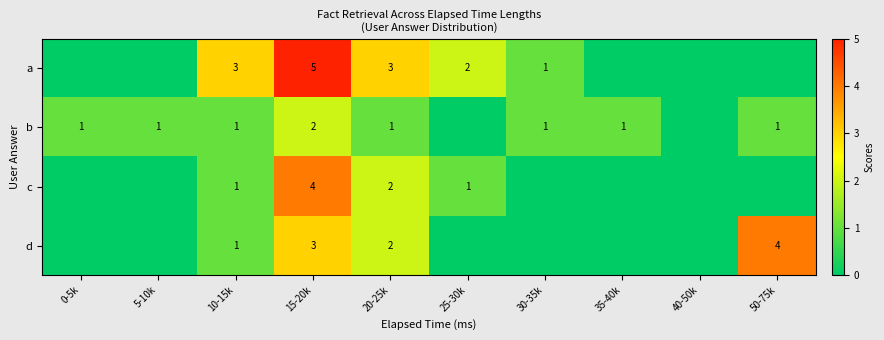

At which category does the chart reach its minimum across all series?

30-35k